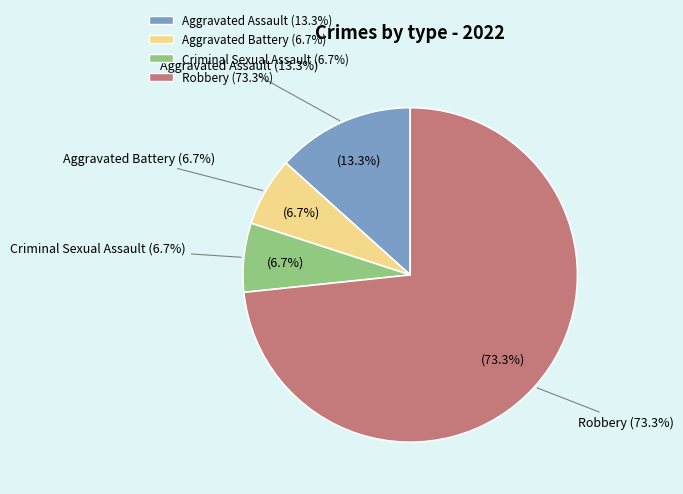

Does Aggravated Battery account for over 50% of the chart?

No